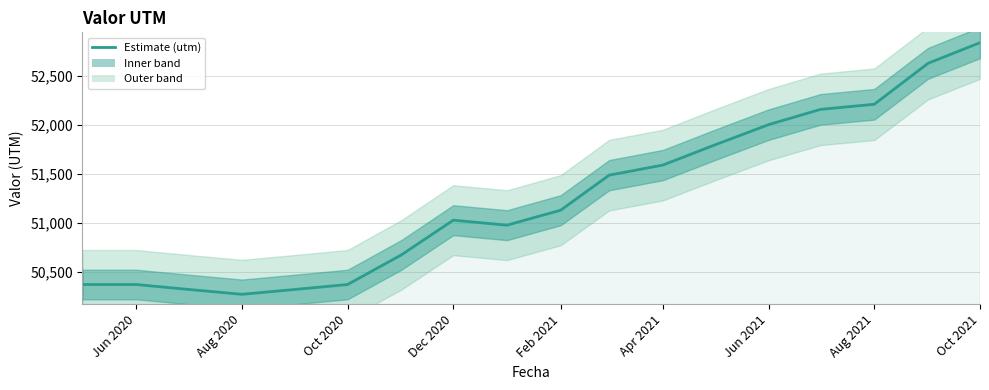

How many interior local valleys (lower than both neighbors) does the data have?

2